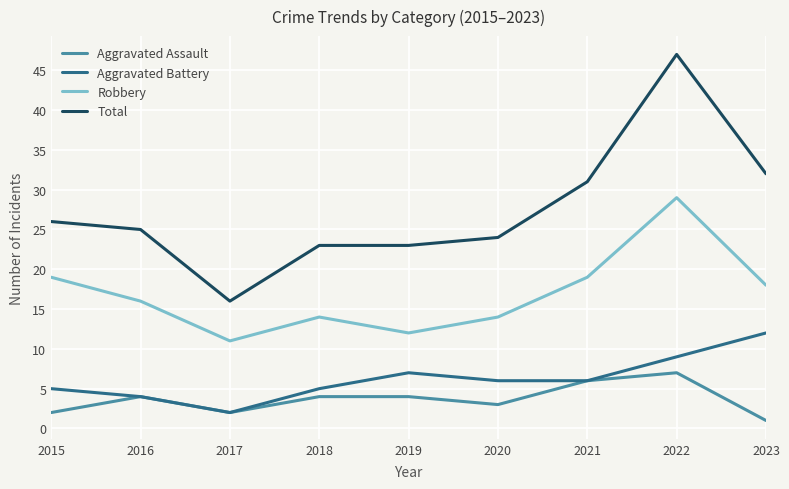

Which series has the widest spread of values?

Total